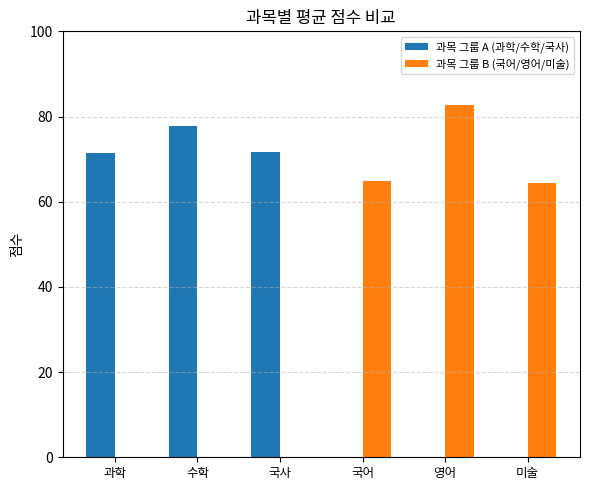

Count the number of categories in the chart.

6